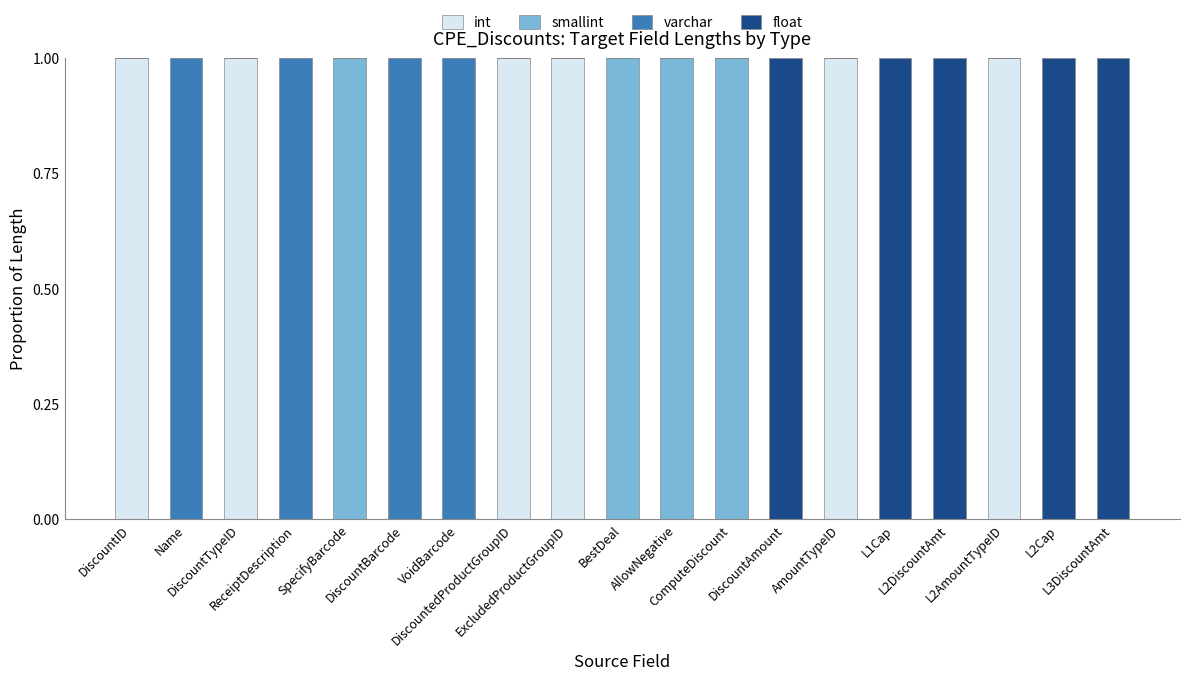

What is the label of the 6th bar from the left?

DiscountBarcode